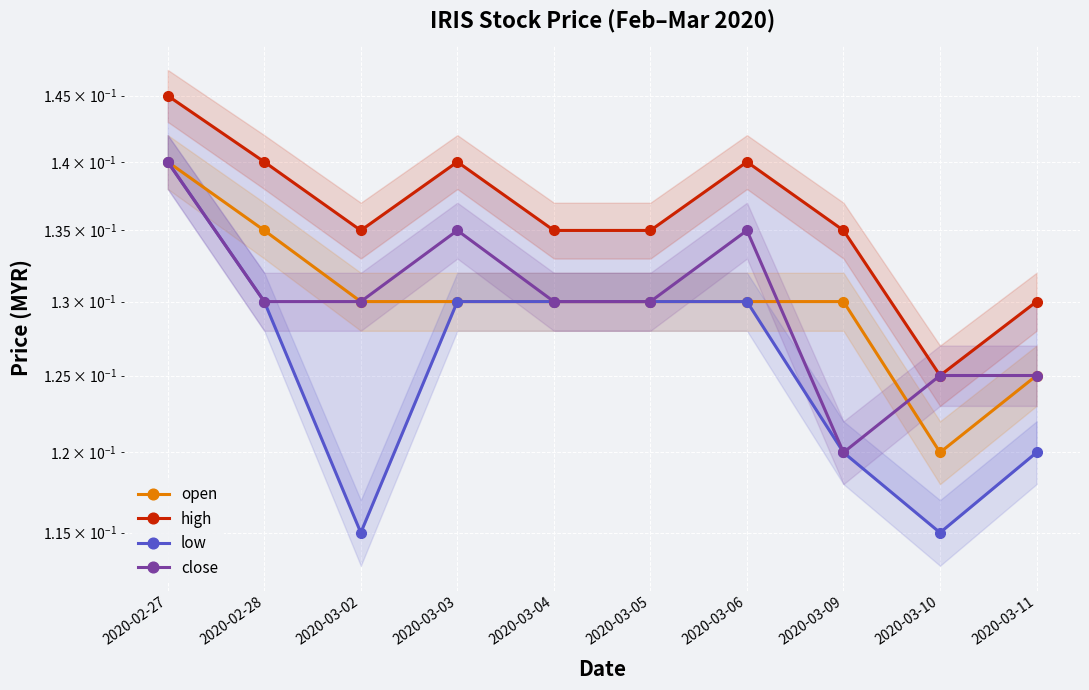

Reading left to right, extract all data points from this chart.

open: 2020-02-27=0.1	2020-02-28=0.1	2020-03-02=0.1	2020-03-03=0.1	2020-03-04=0.1	2020-03-05=0.1	2020-03-06=0.1	2020-03-09=0.1	2020-03-10=0.1	2020-03-11=0.1
high: 2020-02-27=0.1	2020-02-28=0.1	2020-03-02=0.1	2020-03-03=0.1	2020-03-04=0.1	2020-03-05=0.1	2020-03-06=0.1	2020-03-09=0.1	2020-03-10=0.1	2020-03-11=0.1
low: 2020-02-27=0.1	2020-02-28=0.1	2020-03-02=0.1	2020-03-03=0.1	2020-03-04=0.1	2020-03-05=0.1	2020-03-06=0.1	2020-03-09=0.1	2020-03-10=0.1	2020-03-11=0.1
close: 2020-02-27=0.1	2020-02-28=0.1	2020-03-02=0.1	2020-03-03=0.1	2020-03-04=0.1	2020-03-05=0.1	2020-03-06=0.1	2020-03-09=0.1	2020-03-10=0.1	2020-03-11=0.1